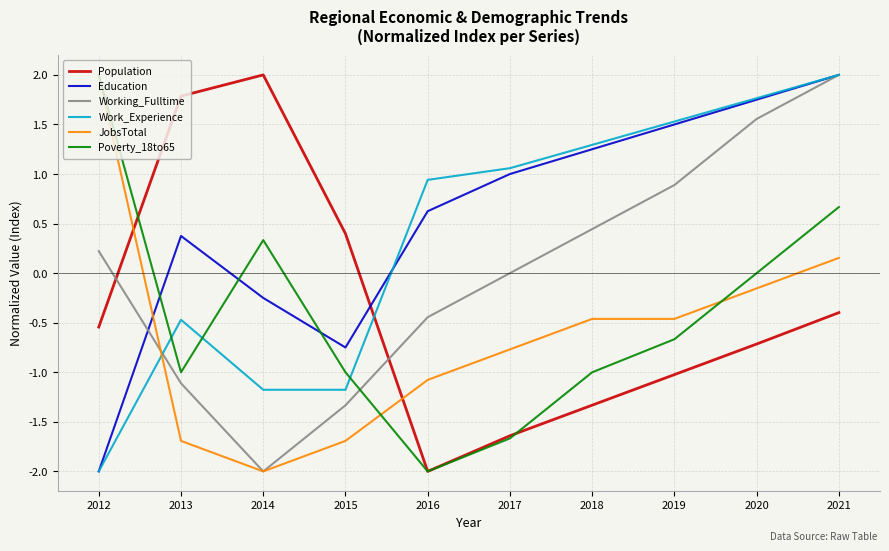

What is the sum of all Work_Experience values?

3.8